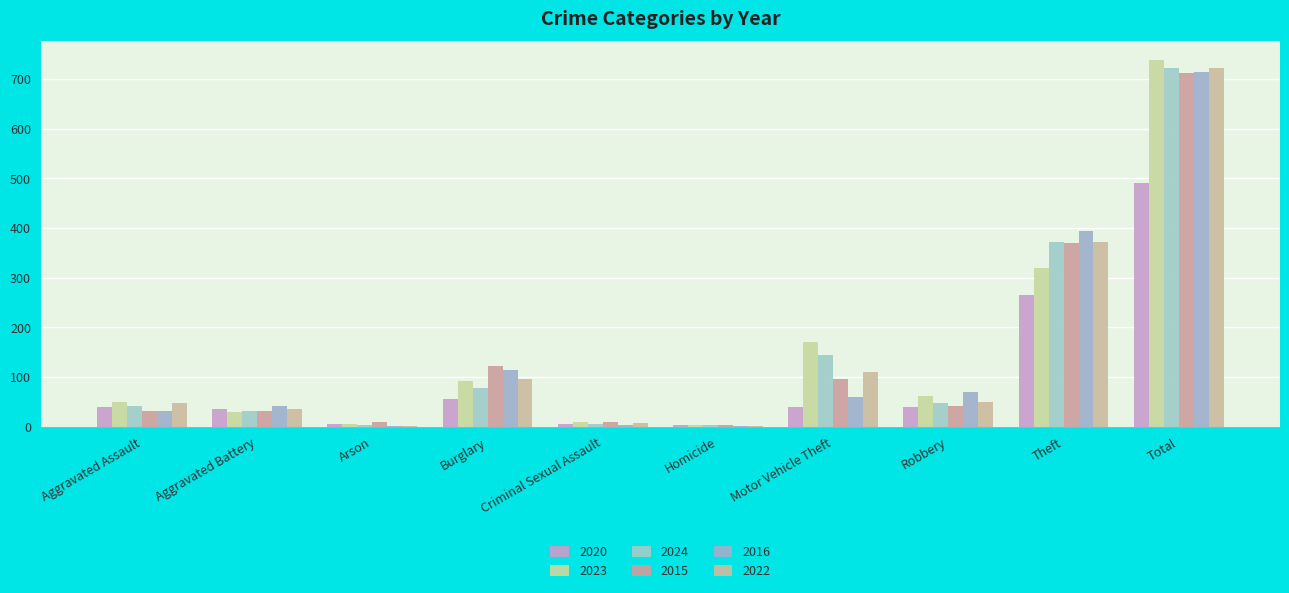

How many groups of bars are there?

10